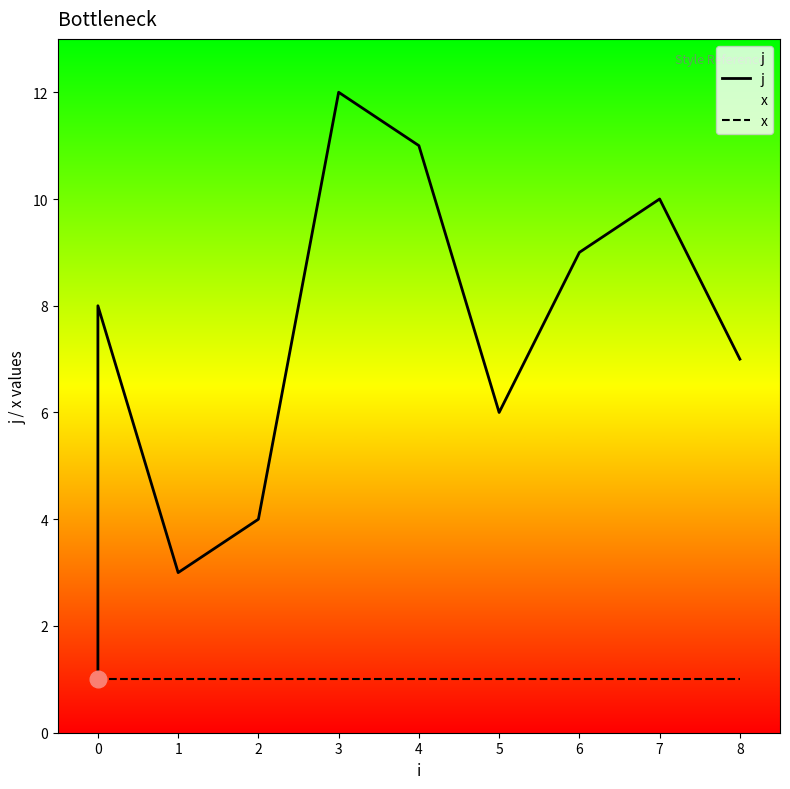

Rank the series at 0 from highest to lowest value.

j, x